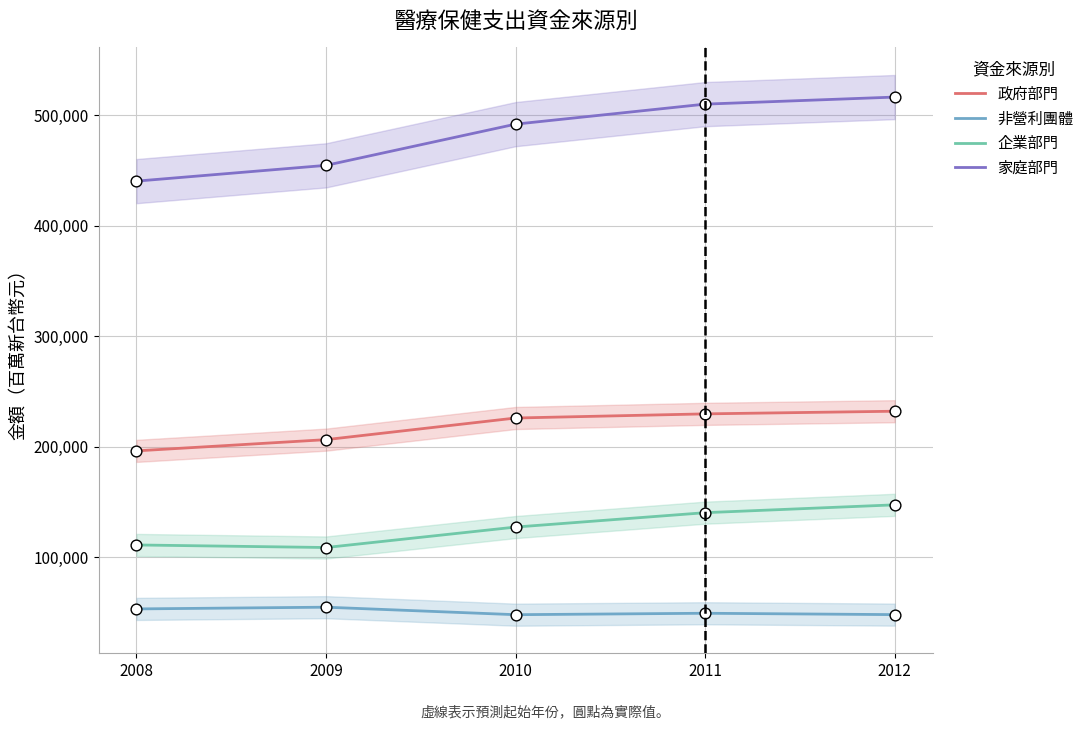

Which series reaches the minimum Y coordinate?

非營利團體